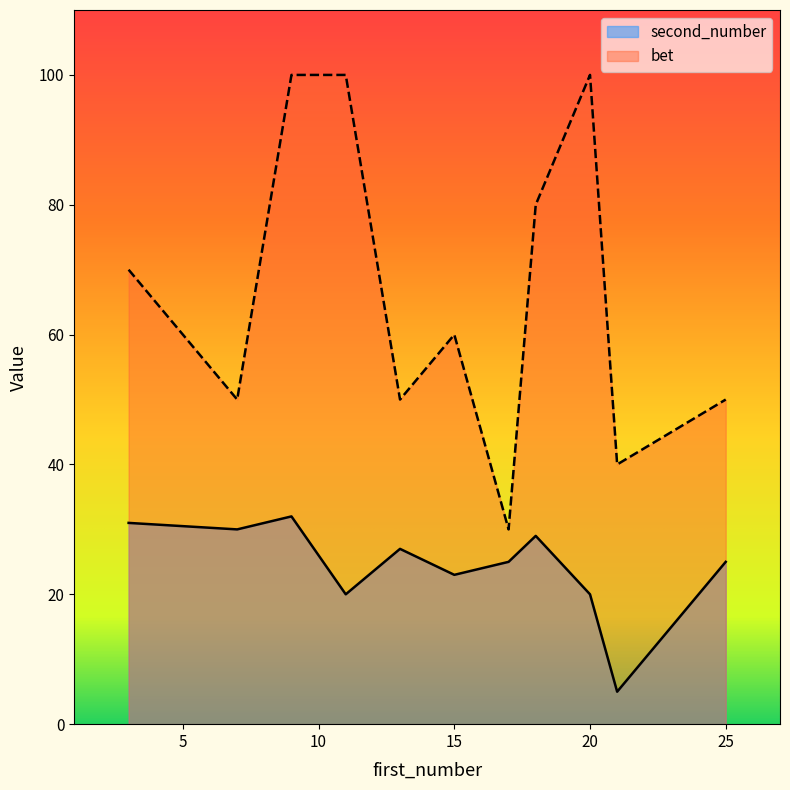

True or false: bet has more than 1 points higher than both neighbors.

True